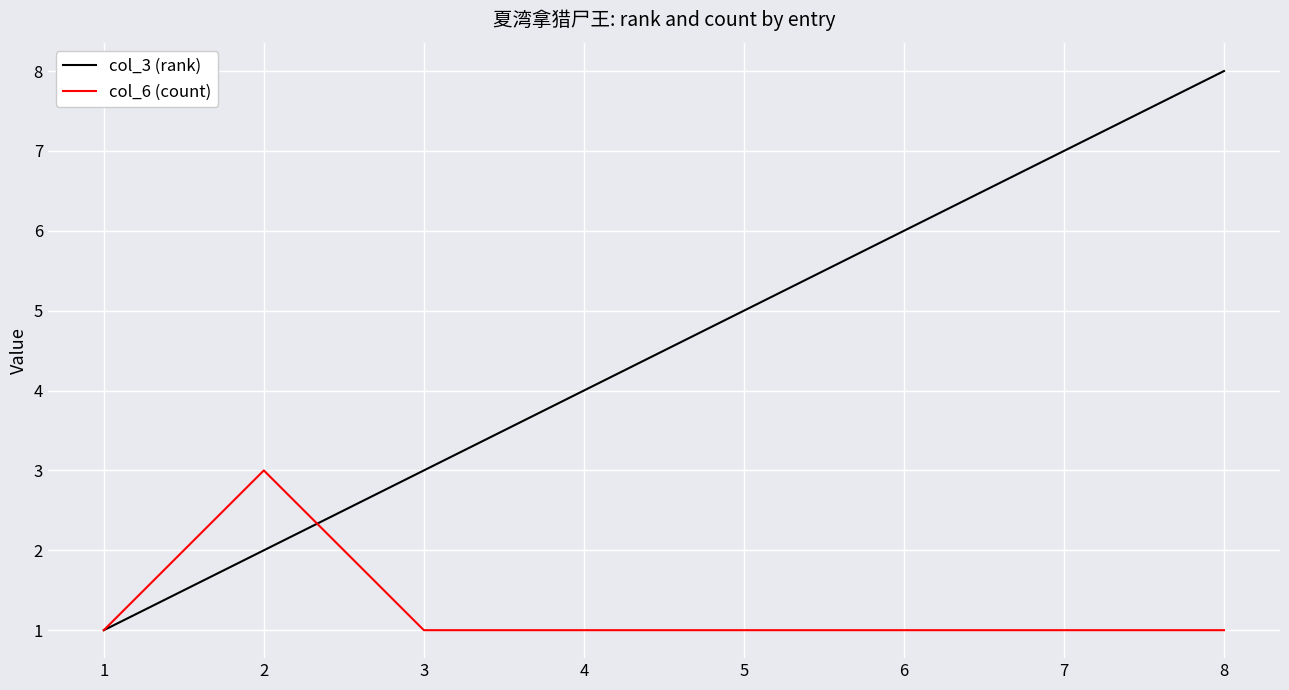

What is the greatest value displayed?

8